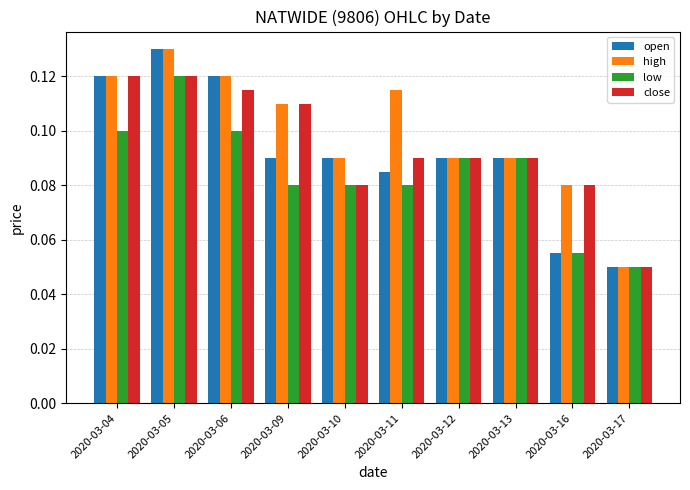

What is the sum of all high values?

1.0